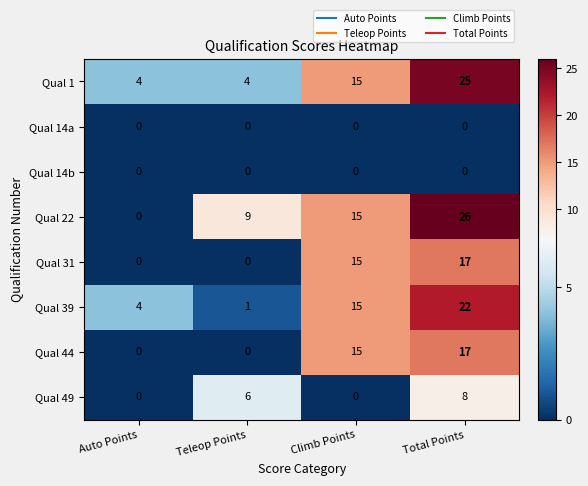

What is the spread (max minus min) of values at Teleop Points?

9